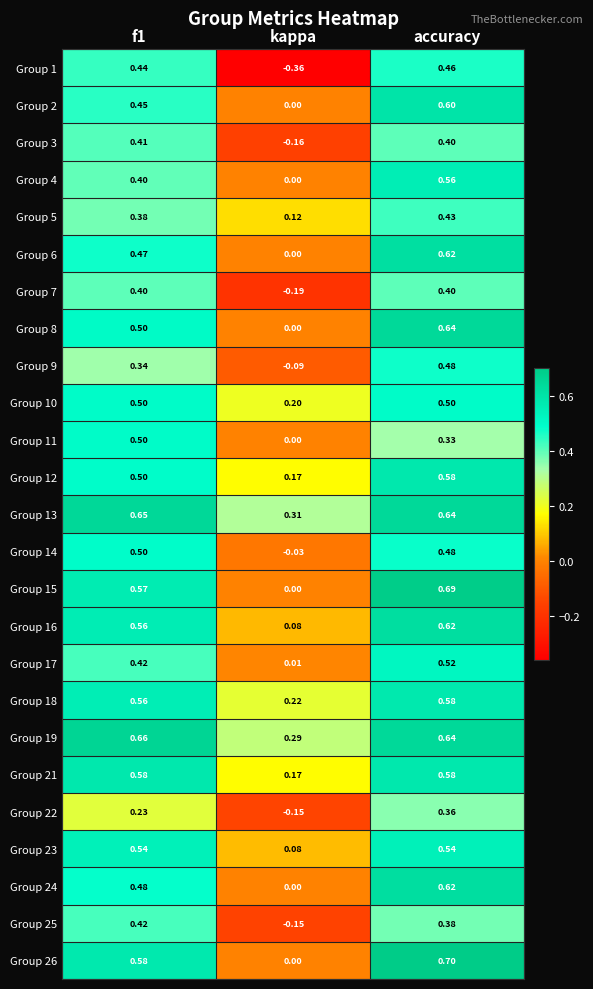

How many categories are shown in the chart?

3